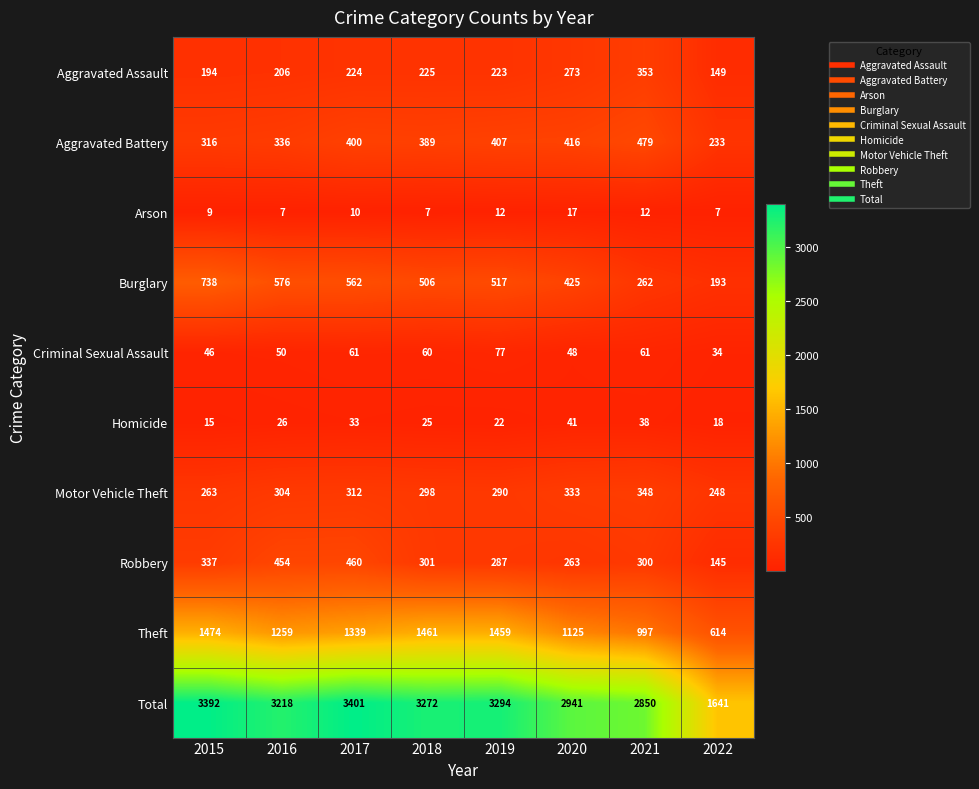

The Criminal Sexual Assault series shows 60 at 2018. True or false?

True